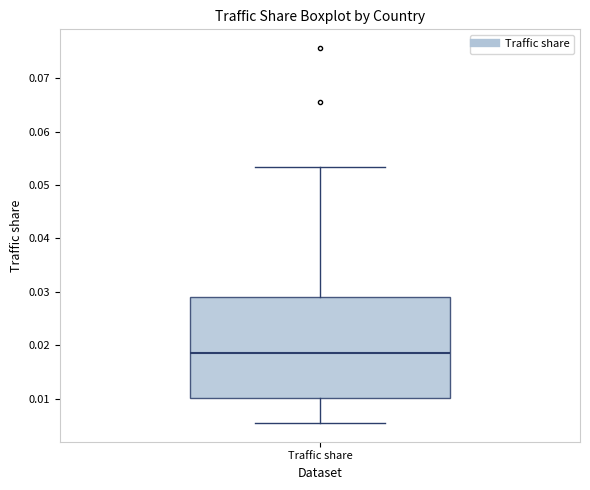

Transcribe this box plot: give where the median line is, the range the box spans, and where the two whiskers end, as read against the y-axis. The values are not printed on the chart, so give them approximately, as read against the axis.

median 0.019, box 0.010 to 0.029, whiskers 0.005 to 0.053